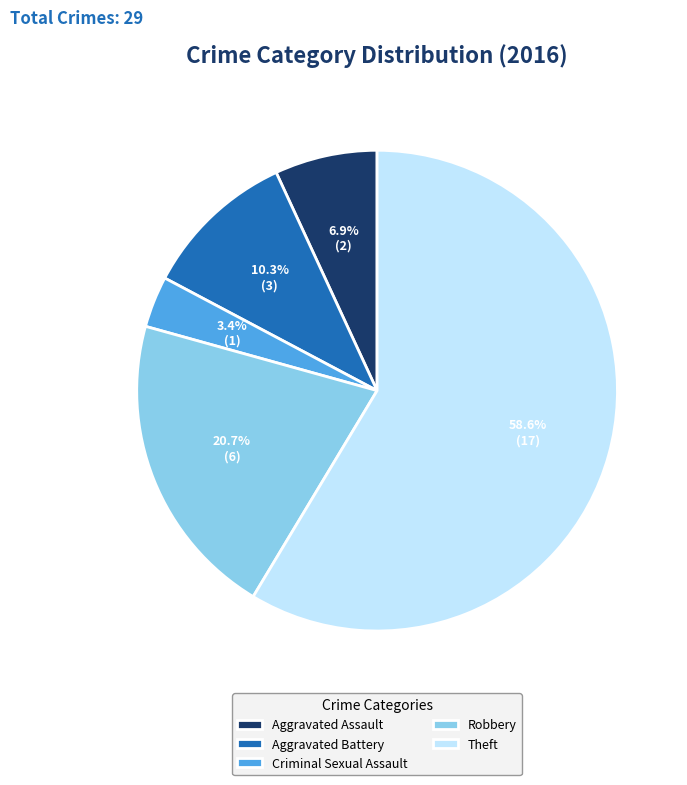

How many slices are in this pie chart?

5